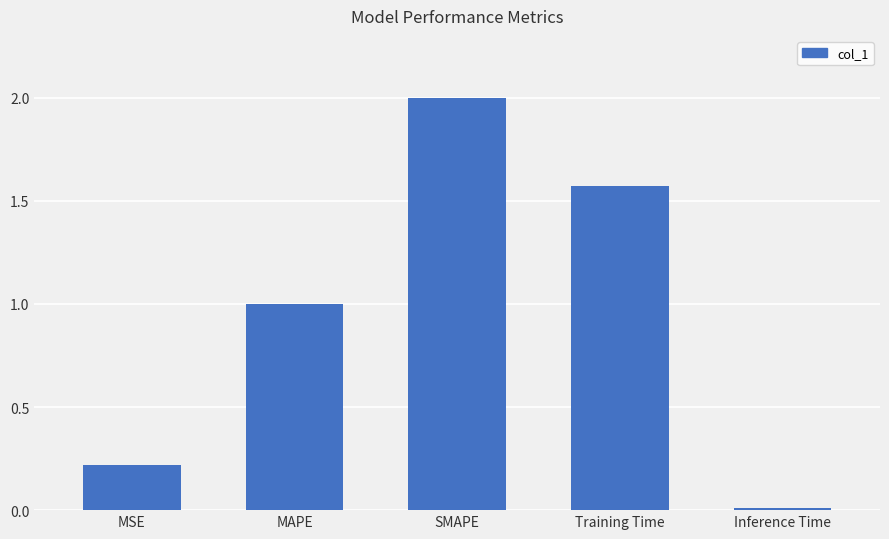

What is the label of the 5th bar from the left?

Inference Time